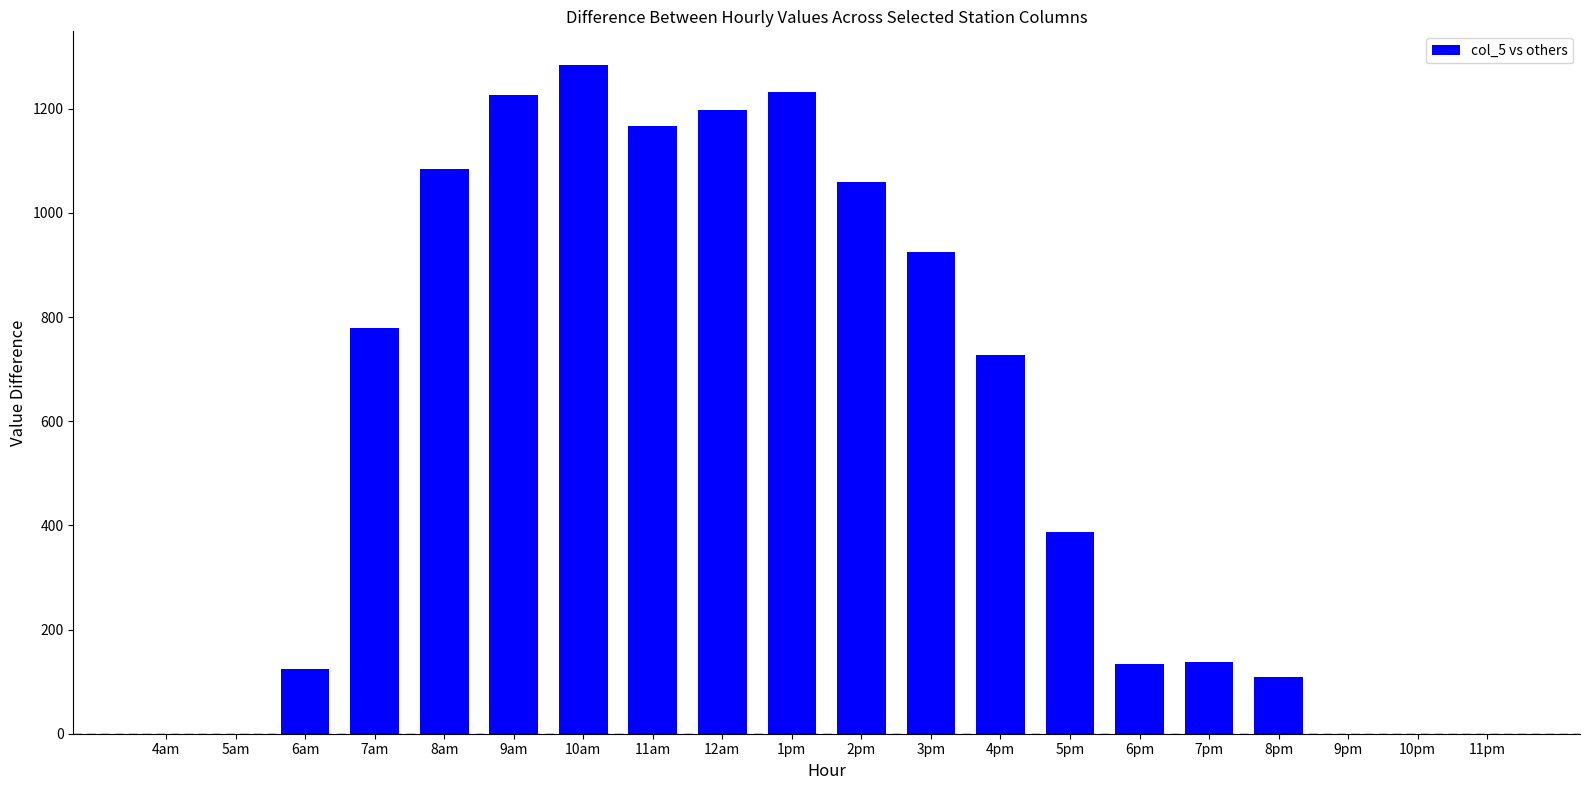

Where is the data nearest to the value 642?

4pm